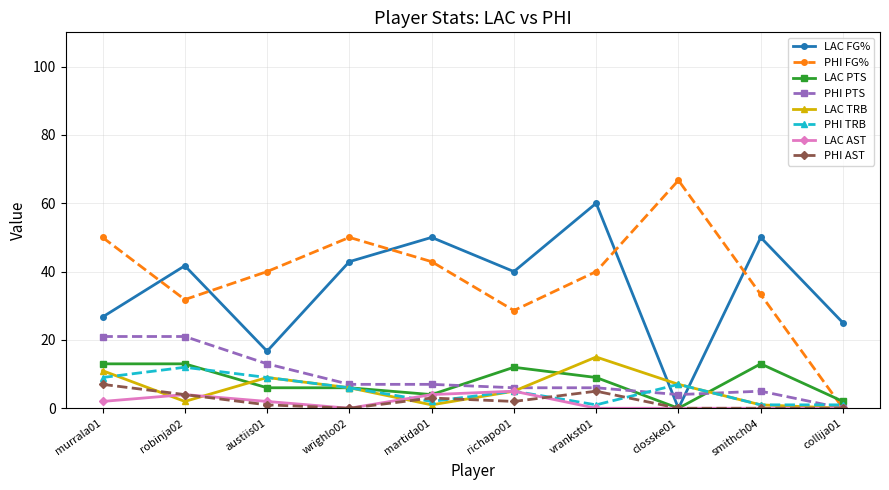

At which category does PHI TRB reach its first local valley?

martida01